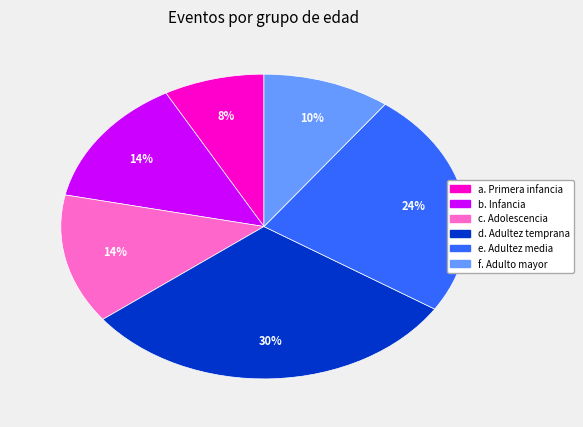

Between d. Adultez temprana and e. Adultez media, which is larger?

d. Adultez temprana